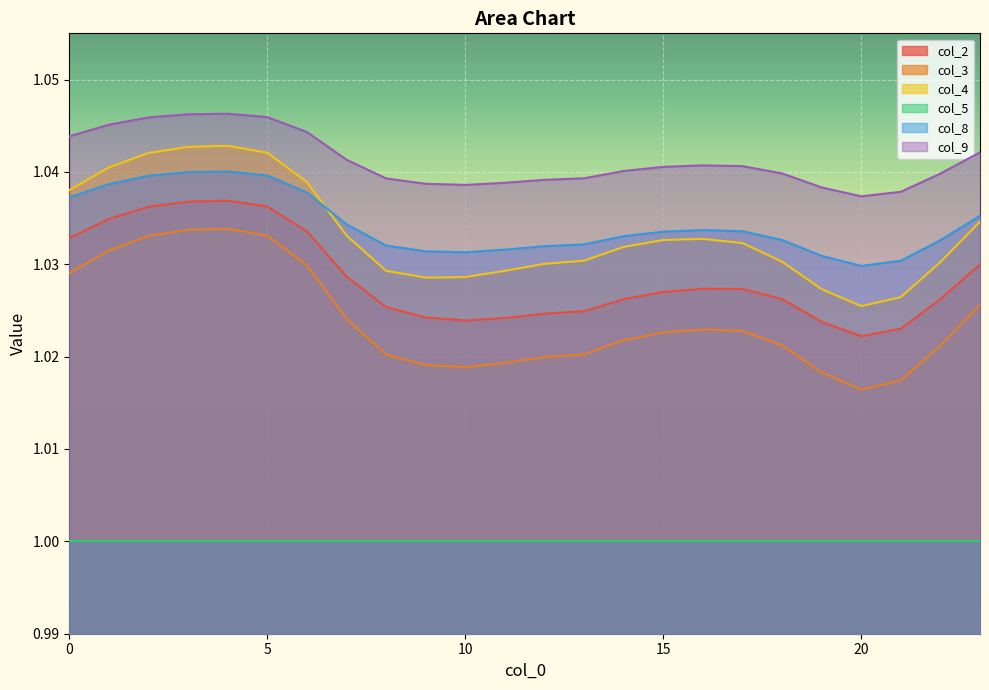

Between 16 and 20, which is larger?

16